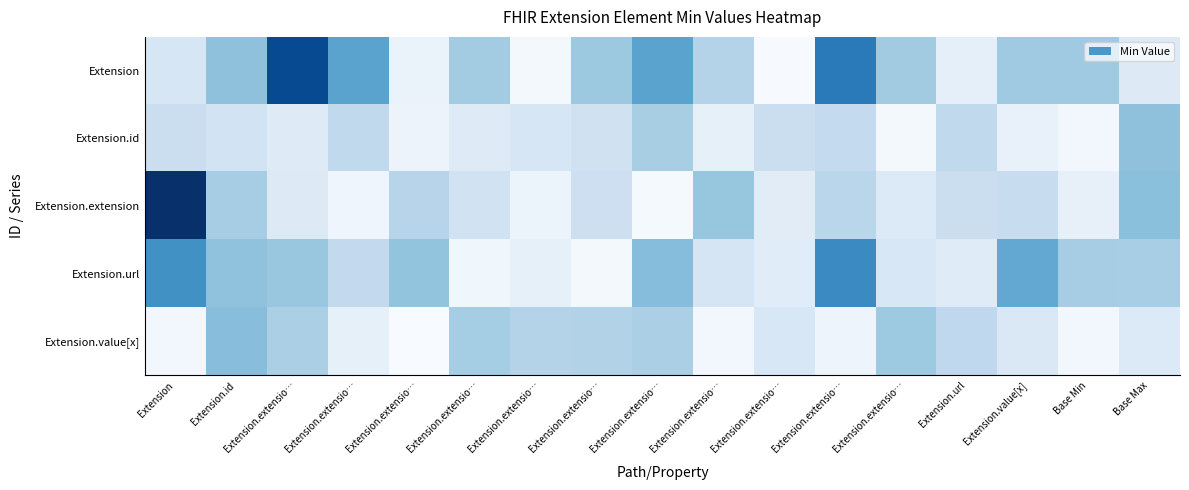

Reading right to left, extract all data points from this chart.

Extension: Base Max=0.5	Base Min=1.3	Extension.value[x]=1.3	Extension.url=0.3	Extension.extensio…=1.2	Extension.extensio…=2.5	Extension.extensio…=0.0	Extension.extensio…=1.1	Extension.extensio…=1.9	Extension.extensio…=1.3	Extension.extensio…=0.1	Extension.extensio…=1.2	Extension.extensio…=0.2	Extension.extensio…=1.9	Extension.extensio…=3.1	Extension.id=1.4	Extension=0.6
Extension.id: Base Max=1.4	Base Min=0.1	Extension.value[x]=0.3	Extension.url=0.9	Extension.extensio…=0.1	Extension.extensio…=0.9	Extension.extensio…=0.8	Extension.extensio…=0.3	Extension.extensio…=1.2	Extension.extensio…=0.7	Extension.extensio…=0.5	Extension.extensio…=0.4	Extension.extensio…=0.2	Extension.extensio…=0.9	Extension.extensio…=0.4	Extension.id=0.6	Extension=0.8
Extension.extension: Base Max=1.5	Base Min=0.3	Extension.value[x]=0.8	Extension.url=0.8	Extension.extensio…=0.5	Extension.extensio…=1.0	Extension.extensio…=0.4	Extension.extensio…=1.4	Extension.extensio…=0.1	Extension.extensio…=0.7	Extension.extensio…=0.2	Extension.extensio…=0.7	Extension.extensio…=1.0	Extension.extensio…=0.1	Extension.extensio…=0.5	Extension.id=1.2	Extension=3.4
Extension.url: Base Max=1.2	Base Min=1.2	Extension.value[x]=1.8	Extension.url=0.4	Extension.extensio…=0.5	Extension.extensio…=2.2	Extension.extensio…=0.4	Extension.extensio…=0.6	Extension.extensio…=1.5	Extension.extensio…=0.1	Extension.extensio…=0.3	Extension.extensio…=0.1	Extension.extensio…=1.4	Extension.extensio…=0.9	Extension.extensio…=1.3	Extension.id=1.4	Extension=2.2
Extension.value[x]: Base Max=0.5	Base Min=0.1	Extension.value[x]=0.5	Extension.url=0.9	Extension.extensio…=1.3	Extension.extensio…=0.2	Extension.extensio…=0.5	Extension.extensio…=0.1	Extension.extensio…=1.2	Extension.extensio…=1.1	Extension.extensio…=1.1	Extension.extensio…=1.2	Extension.extensio…=0.0	Extension.extensio…=0.3	Extension.extensio…=1.2	Extension.id=1.5	Extension=0.1